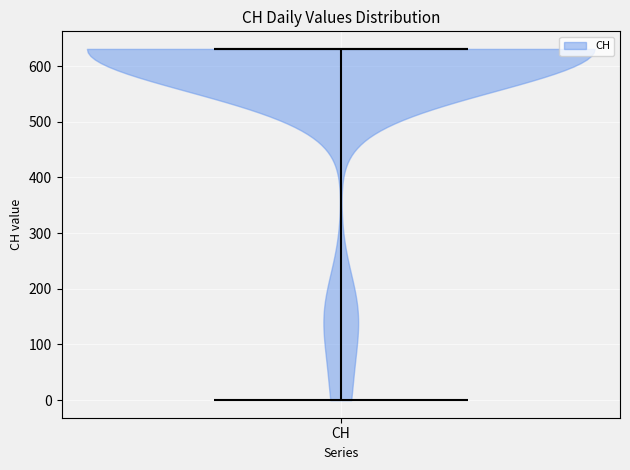

Read this violin plot against the y-axis: where its median line is, and the lowest and highest points the violin reaches. The values are not printed on the chart, so give them approximately, as read against the axis.

median line 630, lowest point 0, highest point 630